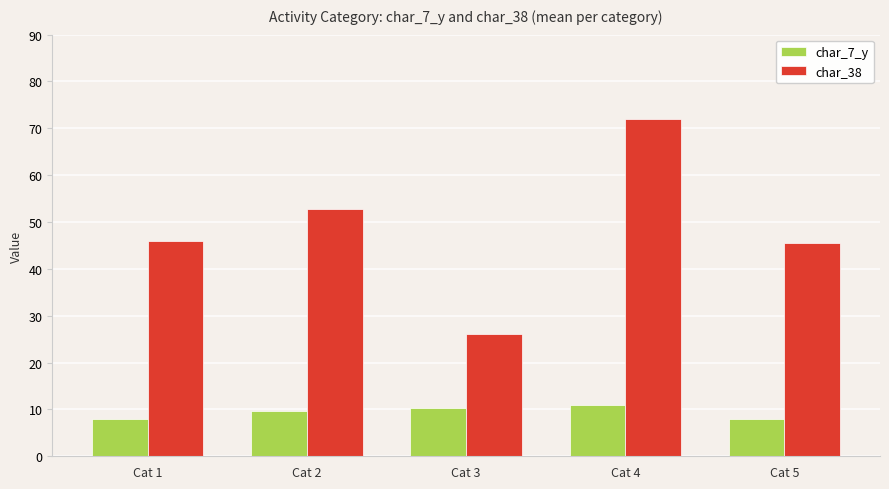

Reading left to right, what are all the values shown in this chart?

char_7_y: Cat 1=8.0	Cat 2=9.7	Cat 3=10.2	Cat 4=11.0	Cat 5=8.0
char_38: Cat 1=46.0	Cat 2=52.7	Cat 3=26.0	Cat 4=72.0	Cat 5=45.6